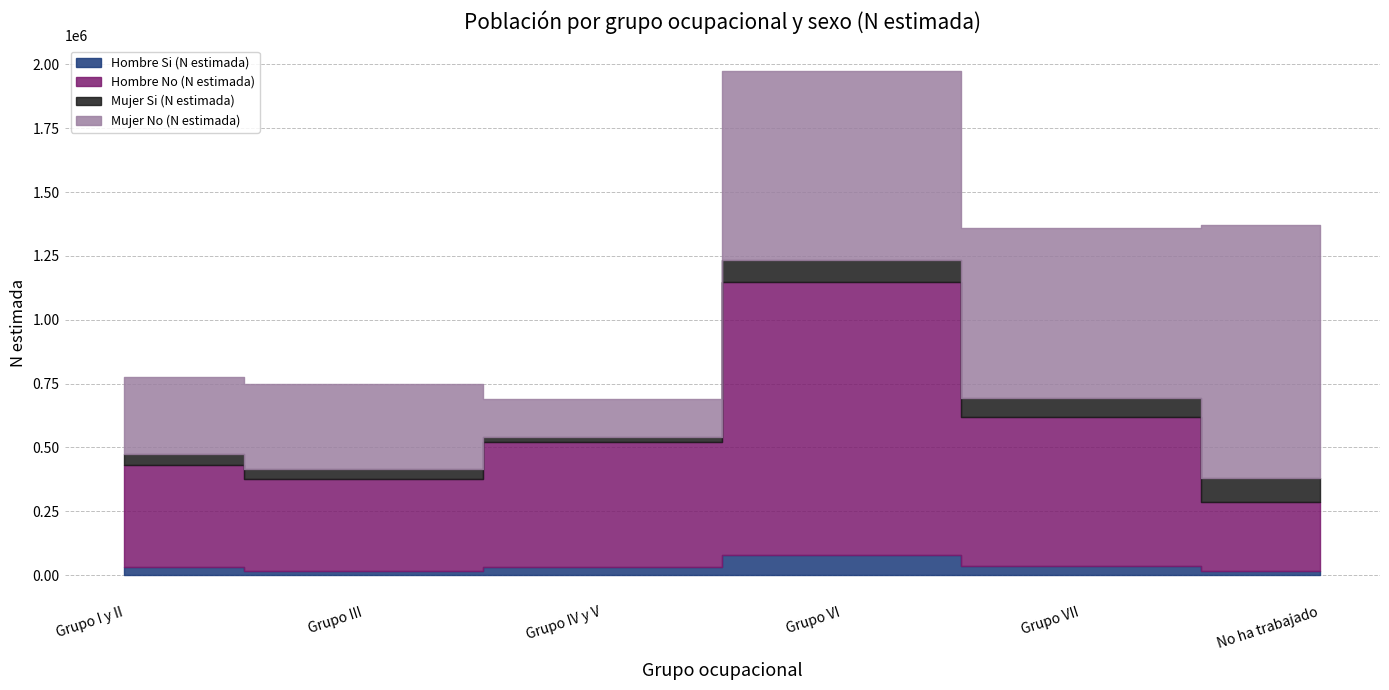

Is the value of Hombre Si (N estimada) at Grupo III greater than the value of Mujer No (N estimada) at Grupo VI?

No